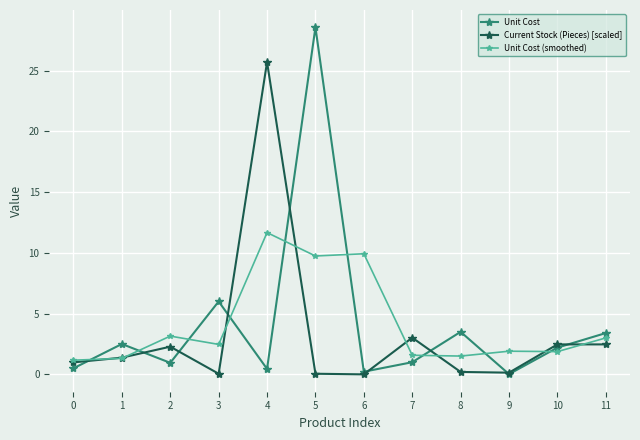

List the series in order of their peak value, lowest first.

Unit Cost (smoothed), Current Stock (Pieces) [scaled], Unit Cost